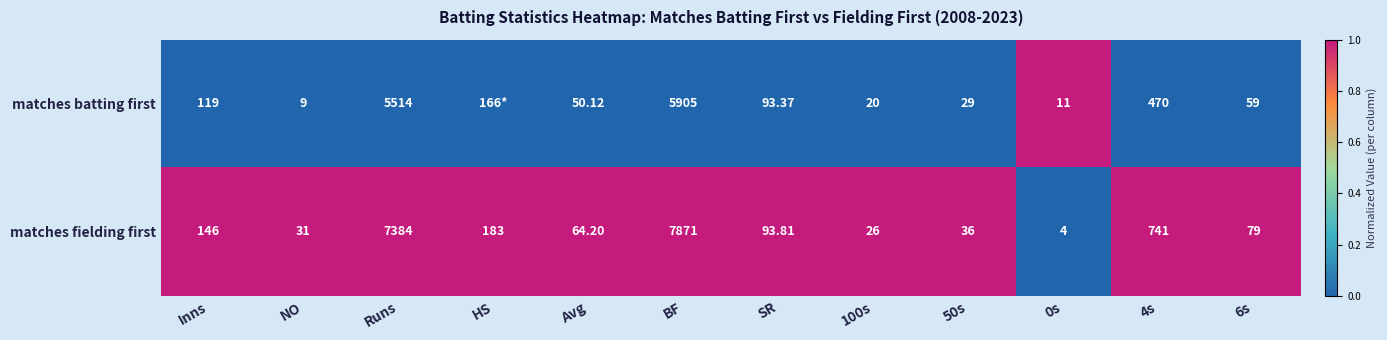

Which category has the highest value in the matches fielding first series?

BF